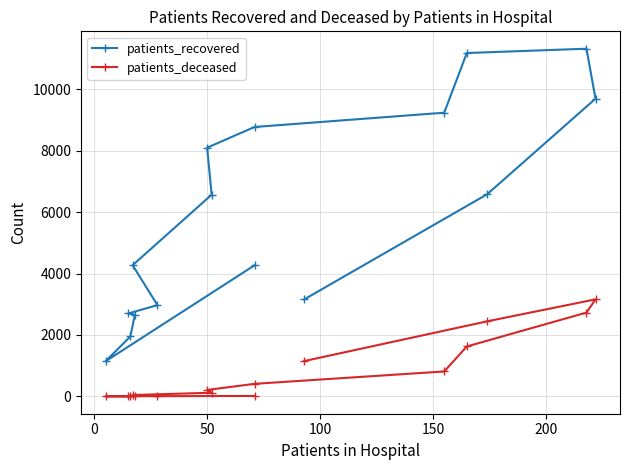

What is the difference between the maximum and minimum values in the patients_deceased series?

3156